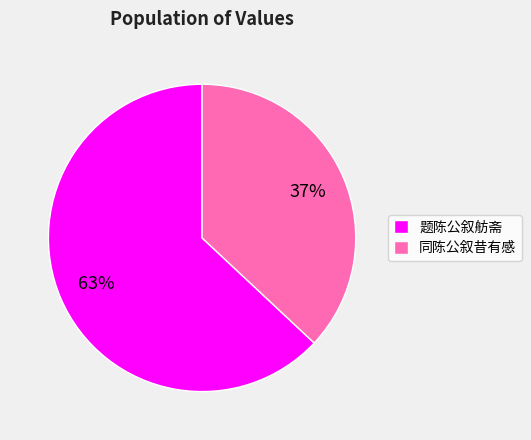

Is there any slice that represents more than half of the pie?

Yes